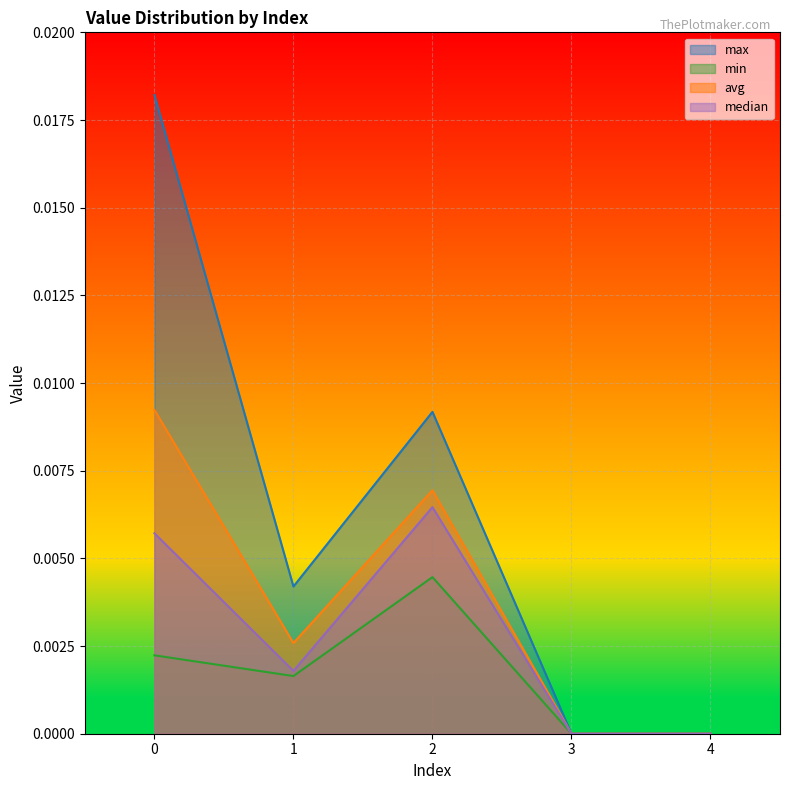

List the labels in order of median value, largest first.

2, 0, 1, 3, 4